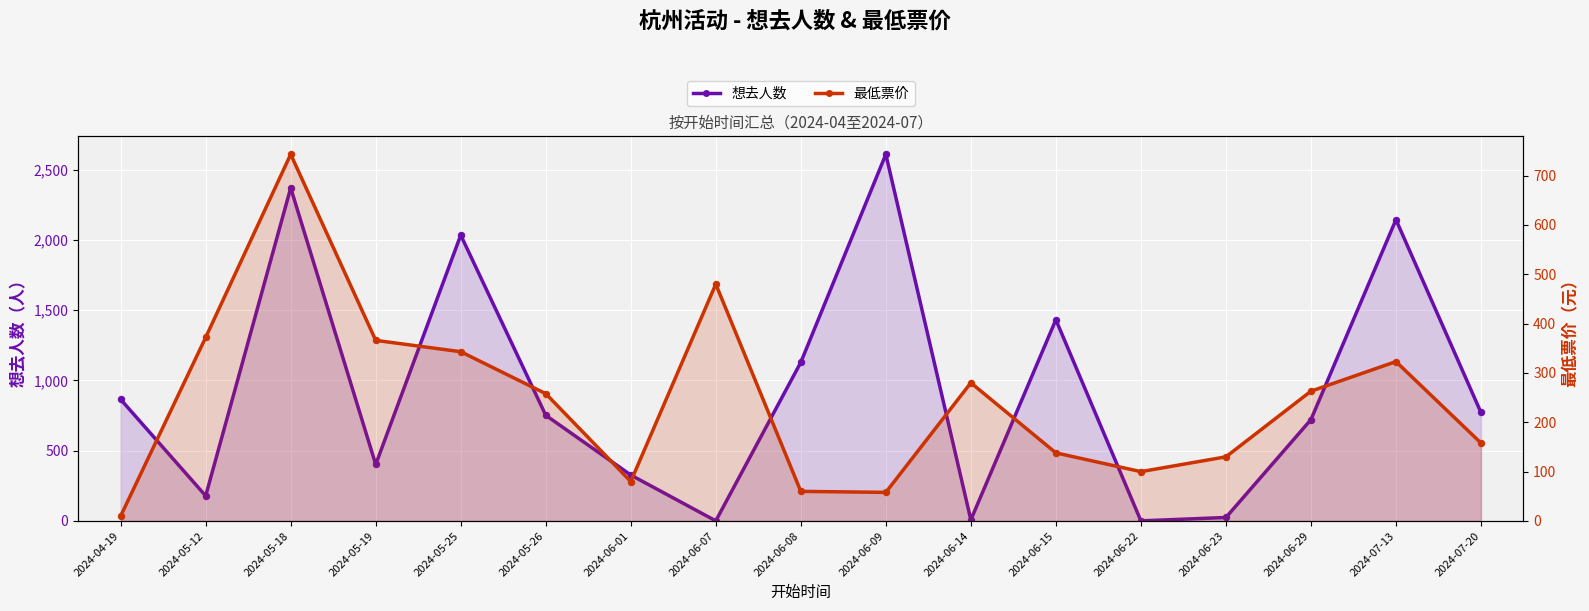

What is the total value across all series at 2024-06-23?

155